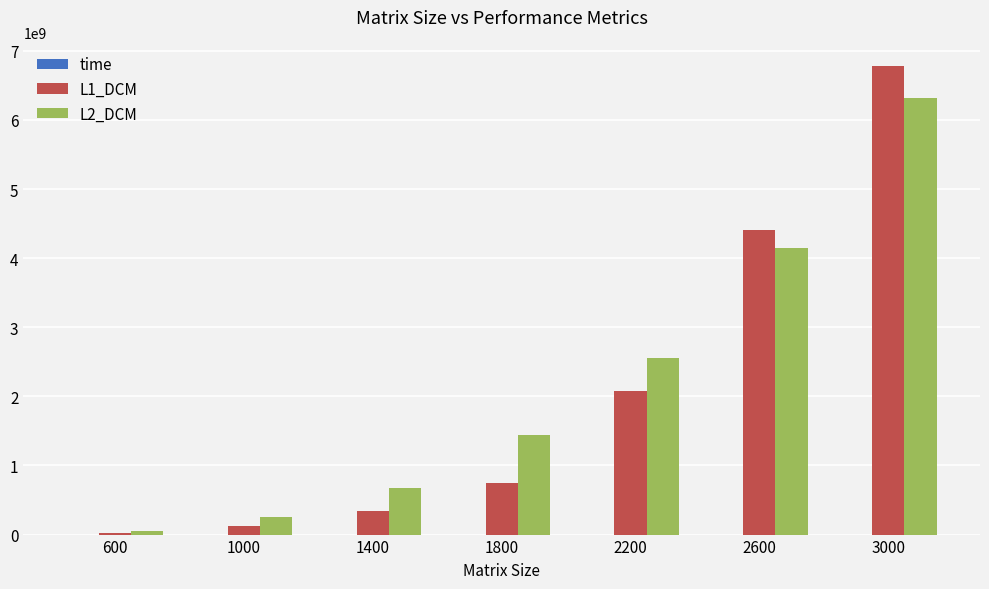

At which category is the sum across all series the highest?

3000